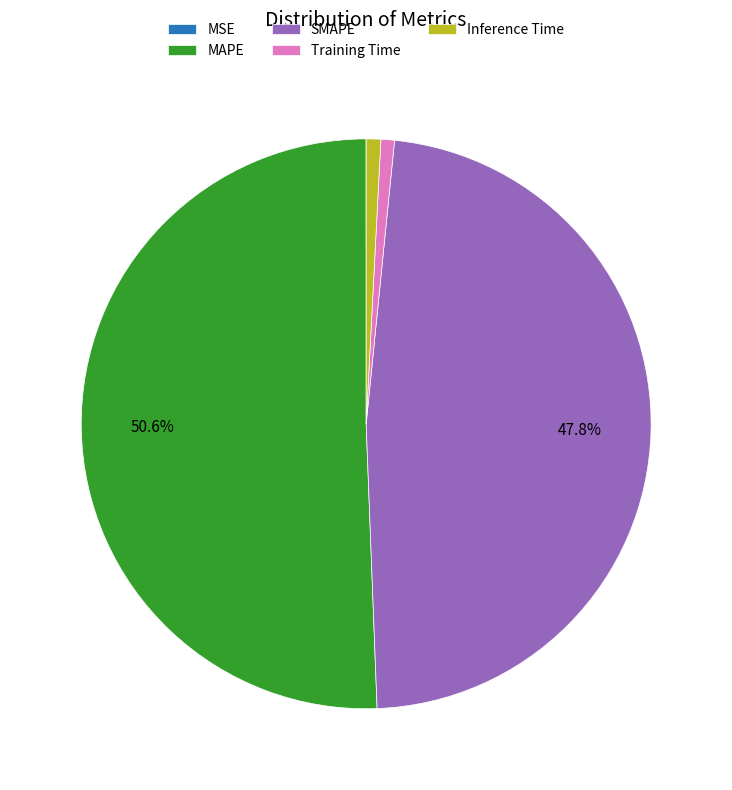

What is the largest slice in the pie chart?

MAPE